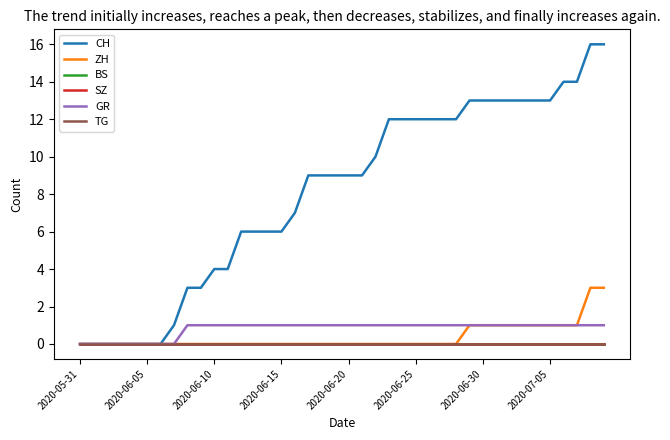

True or false: CH and TG cross at least once.

False